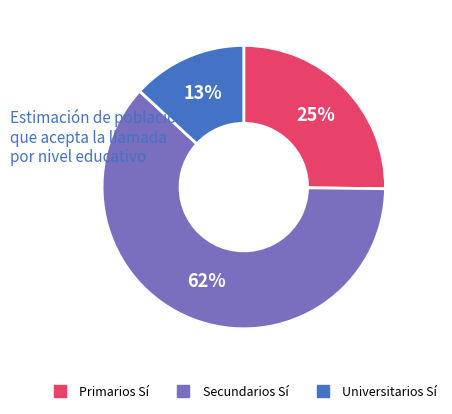

To the nearest percent, what is the combined percentage of Universitarios and Primarios?

38%